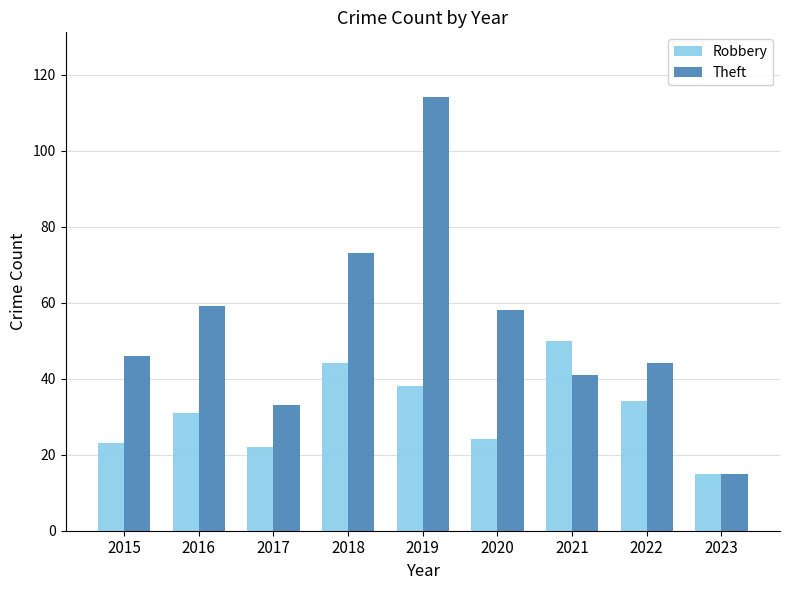

Reading left to right, what are all the values shown in this chart?

Robbery: 23	31	22	44	38	24	50	34	15
Theft: 46	59	33	73	114	58	41	44	15